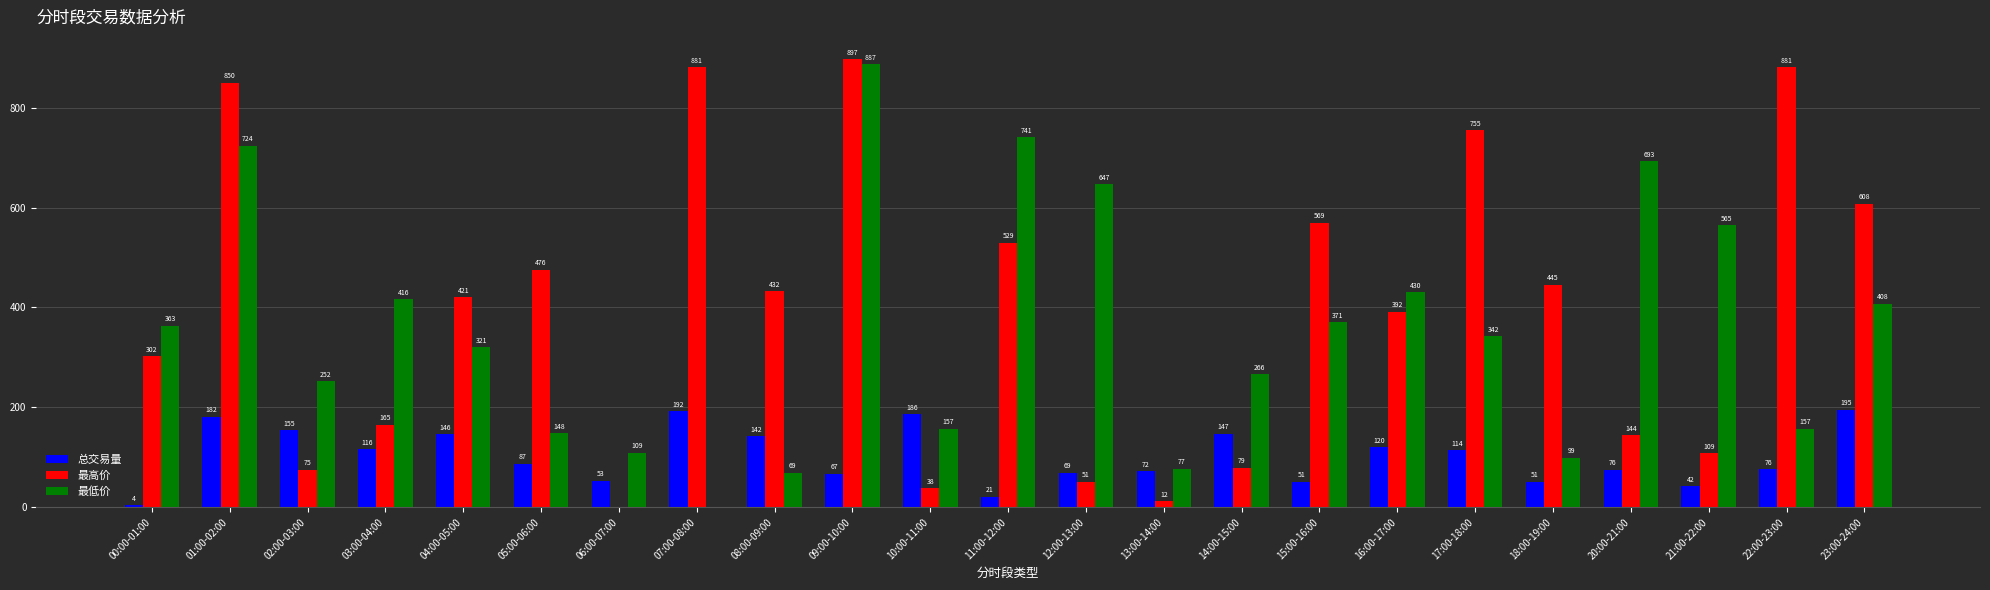

How many positive values does the 最低价 series have?

22